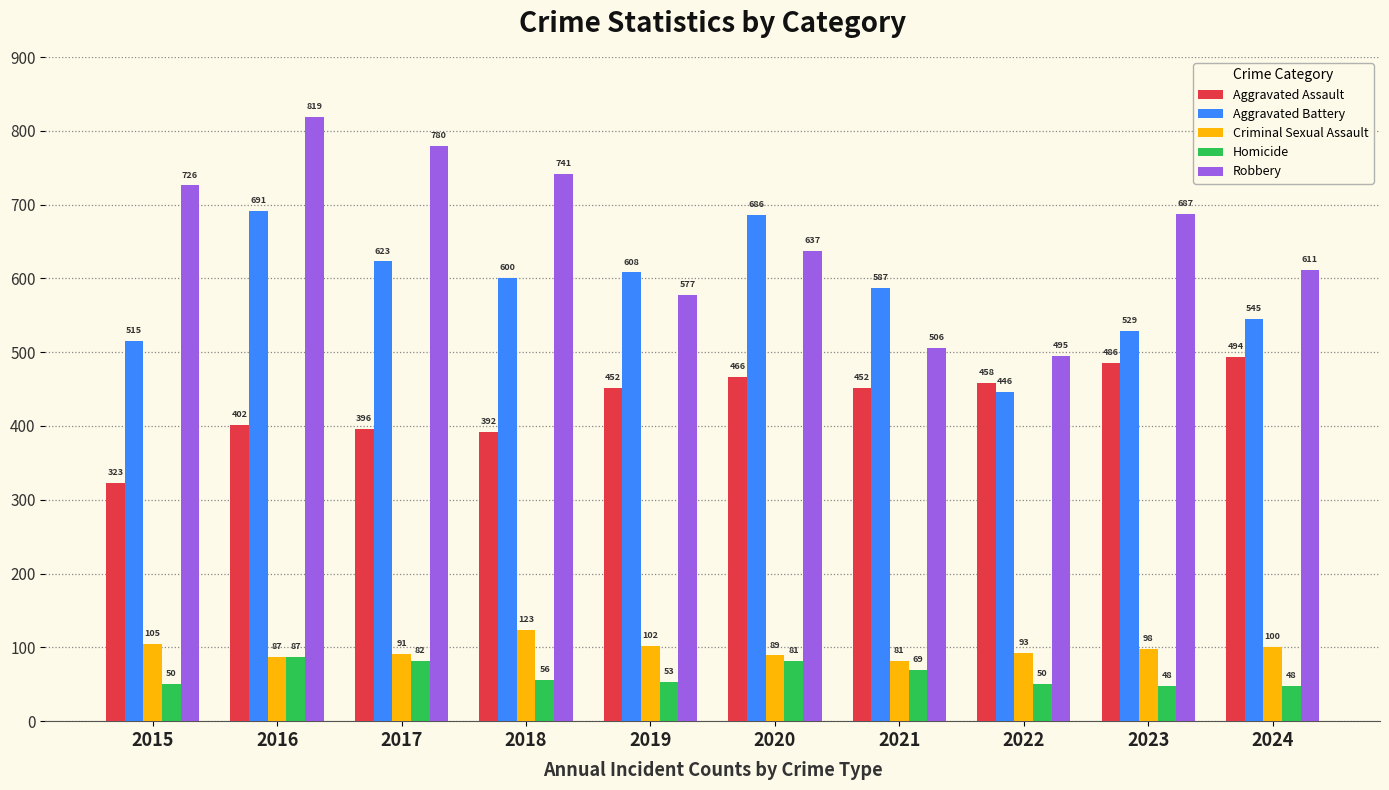

Reading left to right, what are all the values shown in this chart?

Aggravated Assault: 2015=323	2016=402	2017=396	2018=392	2019=452	2020=466	2021=452	2022=458	2023=486	2024=494
Aggravated Battery: 2015=515	2016=691	2017=623	2018=600	2019=608	2020=686	2021=587	2022=446	2023=529	2024=545
Criminal Sexual Assault: 2015=105	2016=87	2017=91	2018=123	2019=102	2020=89	2021=81	2022=93	2023=98	2024=100
Homicide: 2015=50	2016=87	2017=82	2018=56	2019=53	2020=81	2021=69	2022=50	2023=48	2024=48
Robbery: 2015=726	2016=819	2017=780	2018=741	2019=577	2020=637	2021=506	2022=495	2023=687	2024=611